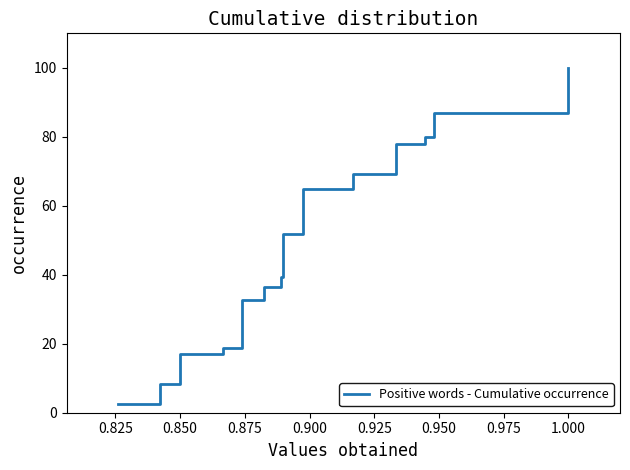

What is the average value?

60.3